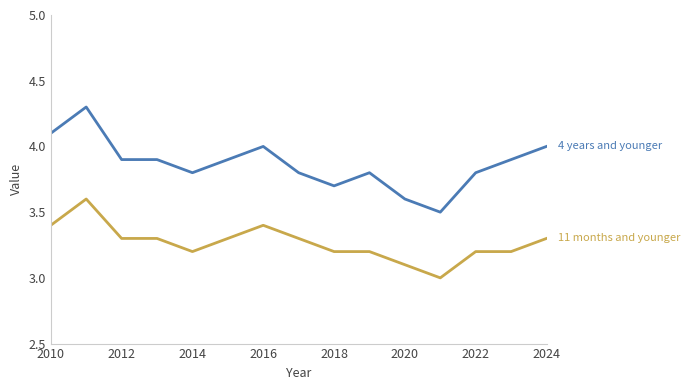

What is the minimum value shown in the chart?

3.0